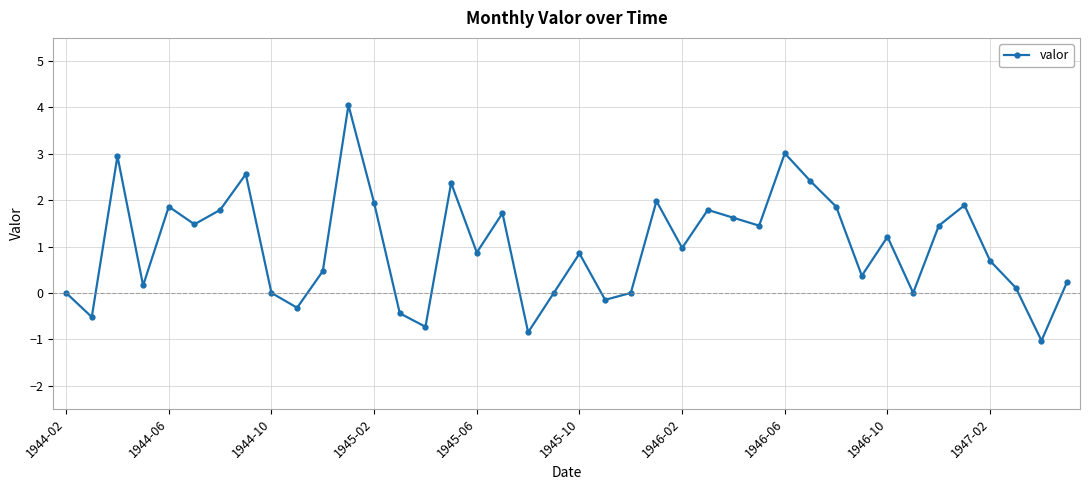

What is the minimum value shown in the chart?

-1.0